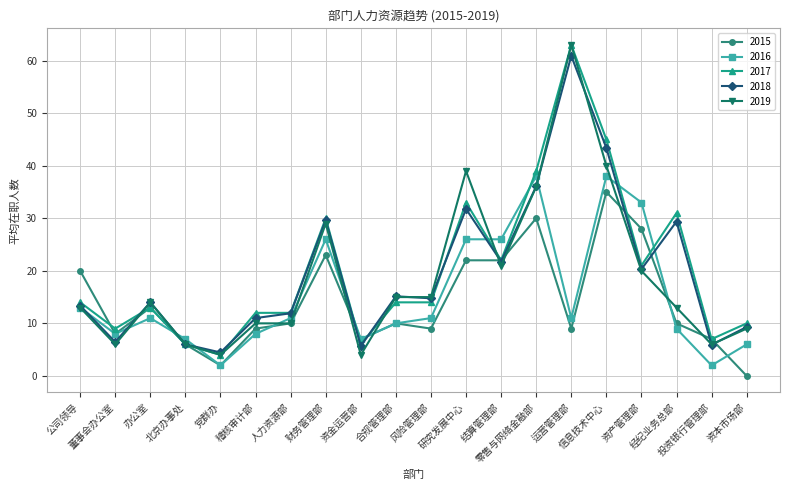

Which series changed the most between 资金运营部 and 研究发展中心?

2019